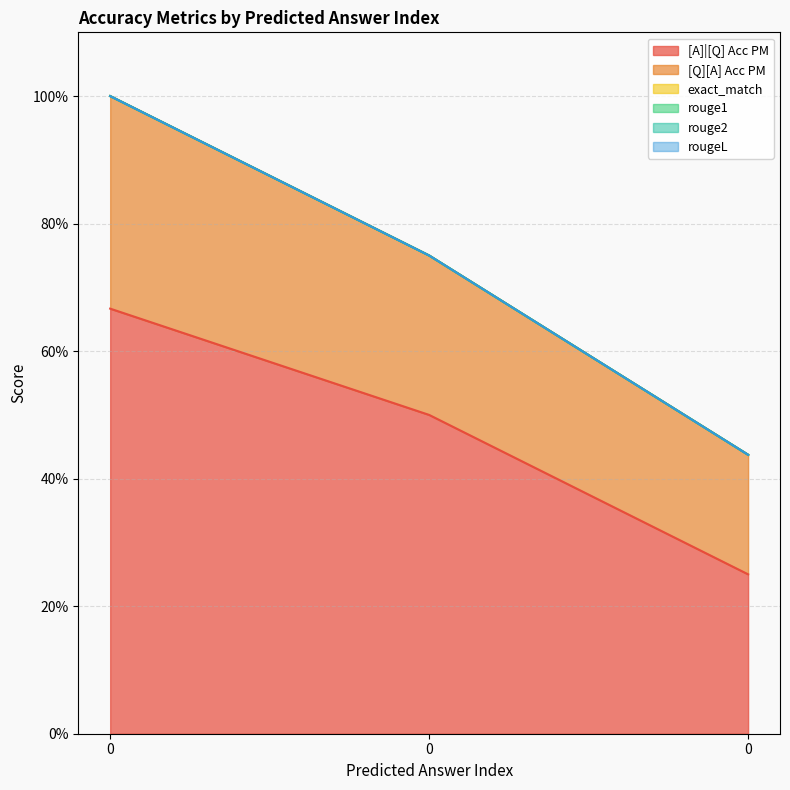

What is the difference between the maximum and second lowest values in the [Q][A] Acc PM series?

0.1